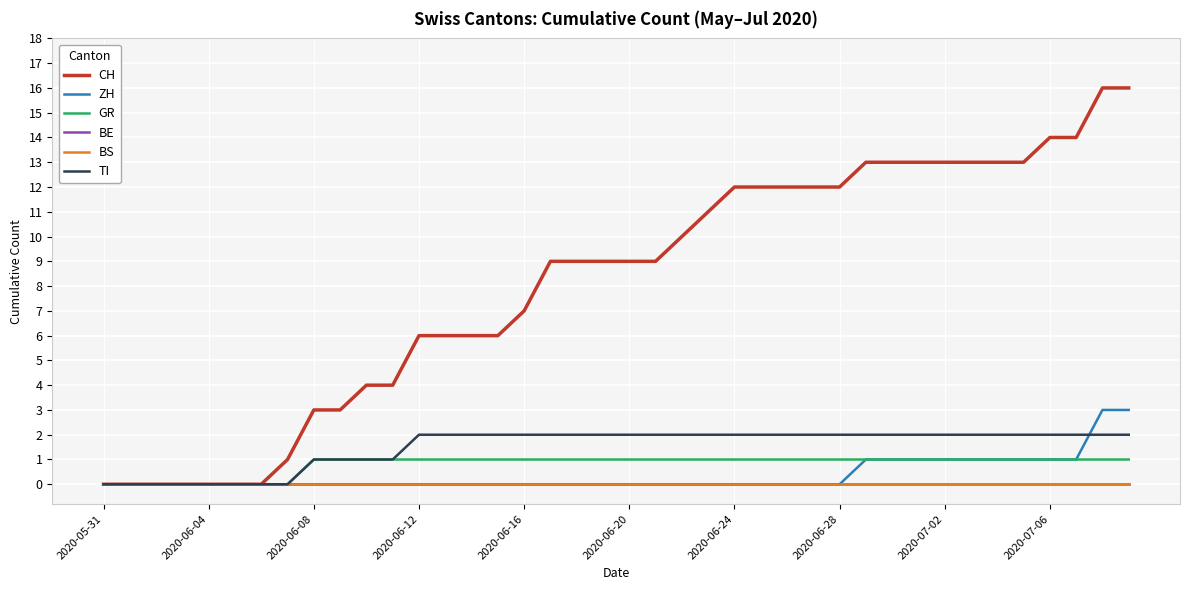

True or false: GR and BE cross at least once.

False